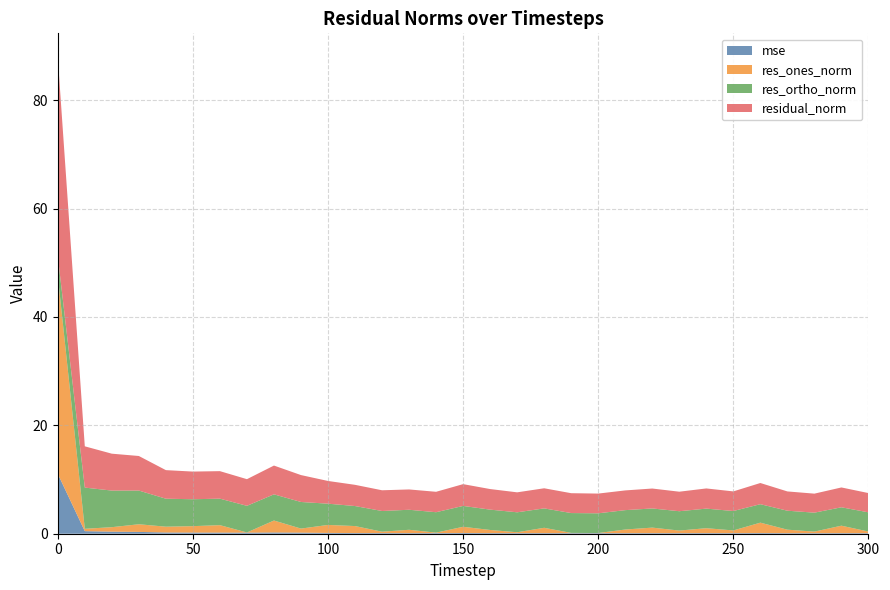

Reading left to right, what are all the values shown in this chart?

mse: 0=11.1	10=0.5	20=0.4	30=0.3	40=0.2	50=0.2	60=0.2	70=0.2	80=0.2	90=0.2	100=0.1	110=0.1	120=0.1	130=0.1	140=0.1	150=0.1	160=0.1	170=0.1	180=0.1	190=0.1	200=0.1	210=0.1	220=0.1	230=0.1	240=0.1	250=0.1	260=0.1	270=0.1	280=0.1	290=0.1	300=0.1
res_ones_norm: 0=36.5	10=0.4	20=0.8	30=1.4	40=1.1	50=1.2	60=1.4	70=0.0	80=2.2	90=0.7	100=1.5	110=1.3	120=0.3	130=0.6	140=0.1	150=1.1	160=0.6	170=0.2	180=1.0	190=0.0	200=0.0	210=0.7	220=1.0	230=0.5	240=0.9	250=0.5	260=1.9	270=0.6	280=0.3	290=1.4	300=0.3
res_ortho_norm: 0=3.6	10=7.6	20=6.8	30=6.2	40=5.2	50=5.0	60=4.9	70=4.9	80=4.8	90=4.9	100=3.9	110=3.7	120=3.8	130=3.7	140=3.8	150=3.9	160=3.8	170=3.7	180=3.6	190=3.7	200=3.6	210=3.6	220=3.5	230=3.6	240=3.6	250=3.6	260=3.4	270=3.5	280=3.5	290=3.4	300=3.5
residual_norm: 0=36.7	10=7.6	20=6.8	30=6.4	40=5.3	50=5.1	60=5.1	70=4.9	80=5.3	90=5.0	100=4.2	110=3.9	120=3.8	130=3.7	140=3.8	150=4.0	160=3.8	170=3.7	180=3.7	190=3.7	200=3.6	210=3.6	220=3.7	230=3.6	240=3.7	250=3.6	260=3.9	270=3.6	280=3.5	290=3.7	300=3.6